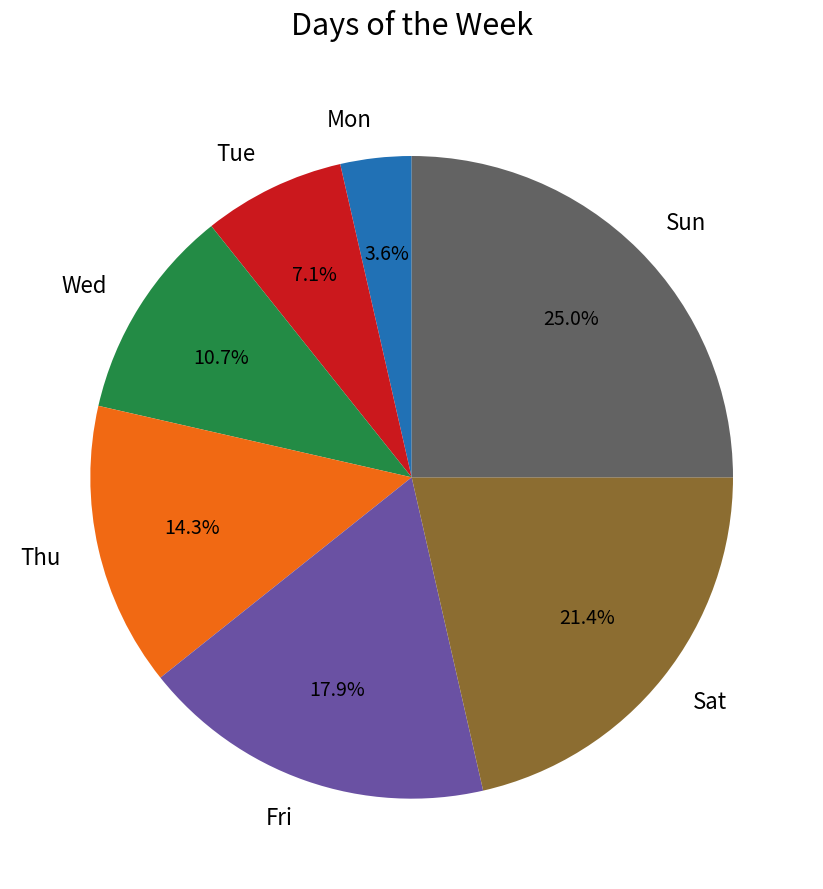

How much of the chart is everything except Mon?

96.4%